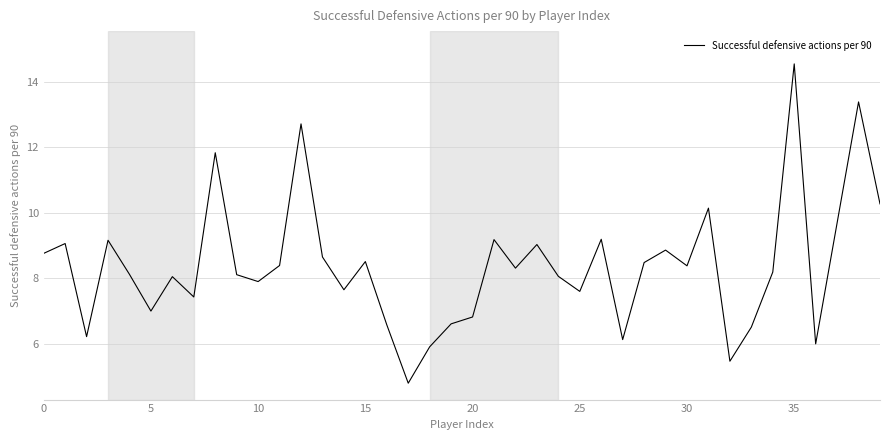

What is the greatest value displayed?

14.5